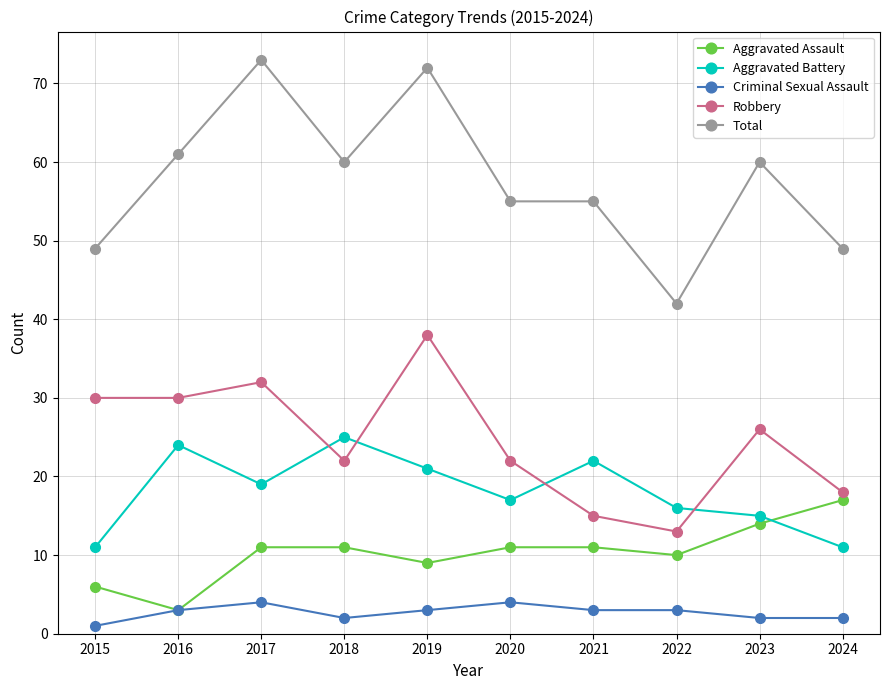

Which series has the largest total across all categories?

Total